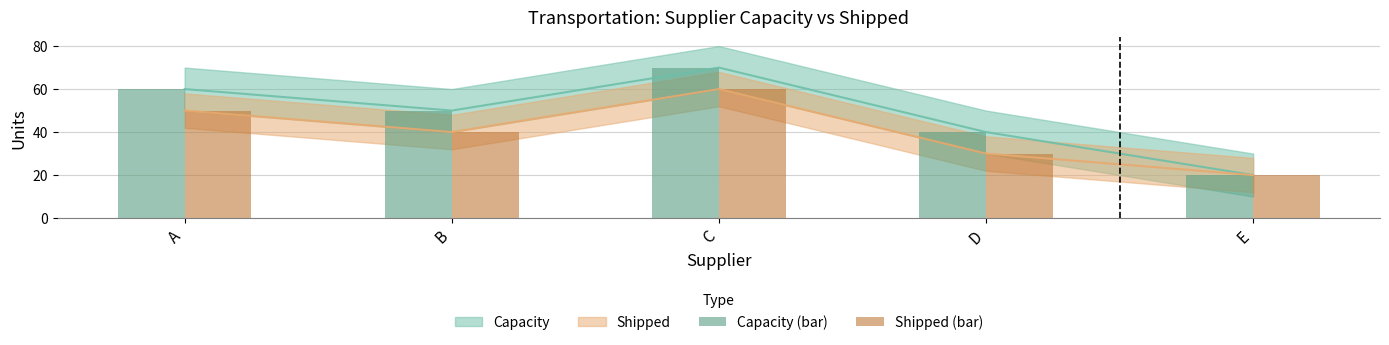

The value of Shipped (bar) at B is 40. True or false?

True